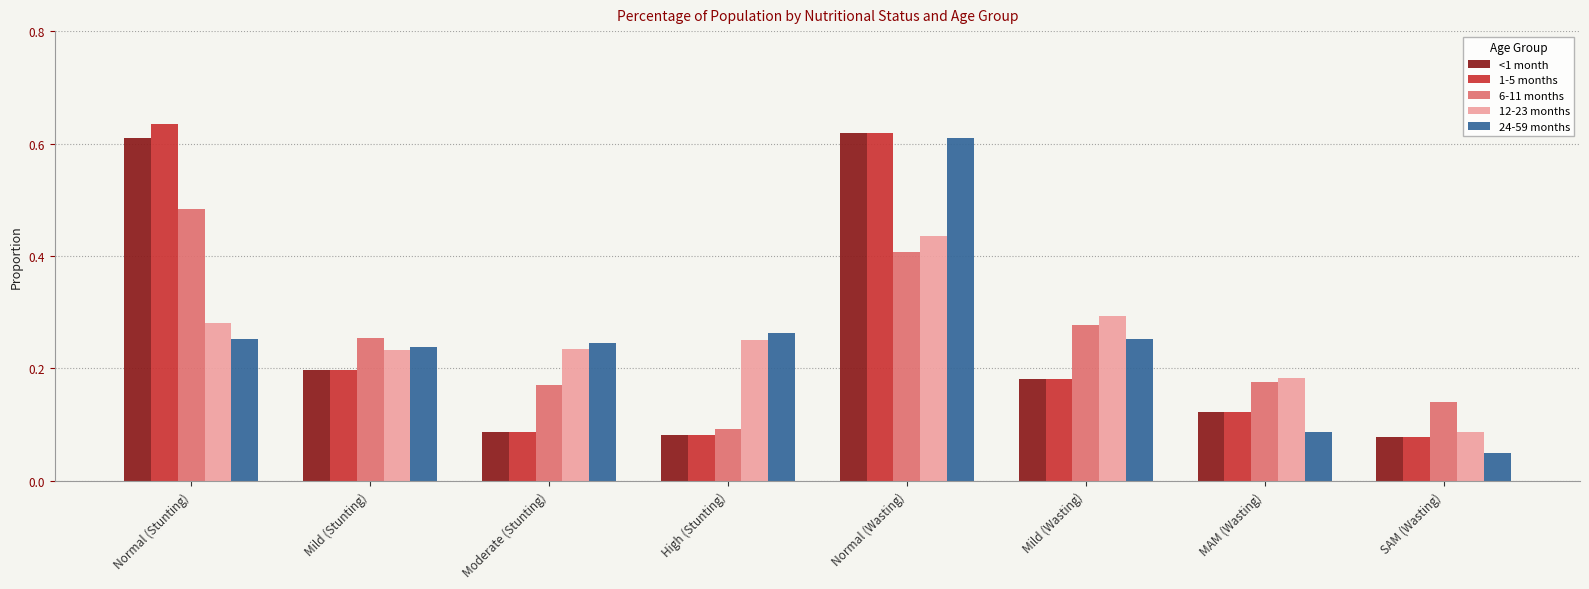

Is the value of 24-59 months at High (Stunting) greater than the value of 12-23 months at Normal (Stunting)?

No